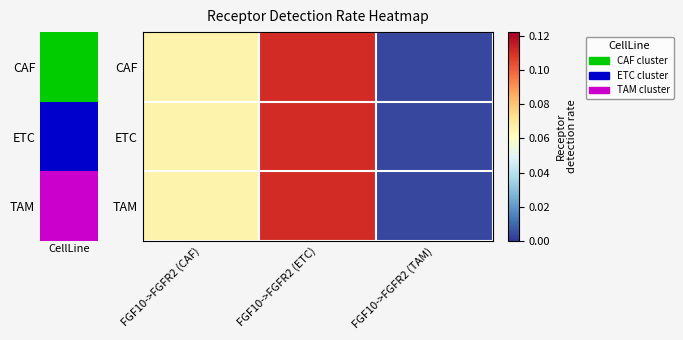

Reading right to left, list all the values displayed in this chart.

CAF: FGF10->FGFR2 (TAM)=0.0	FGF10->FGFR2 (ETC)=0.1	FGF10->FGFR2 (CAF)=0.1
ETC: FGF10->FGFR2 (TAM)=0.0	FGF10->FGFR2 (ETC)=0.1	FGF10->FGFR2 (CAF)=0.1
TAM: FGF10->FGFR2 (TAM)=0.0	FGF10->FGFR2 (ETC)=0.1	FGF10->FGFR2 (CAF)=0.1